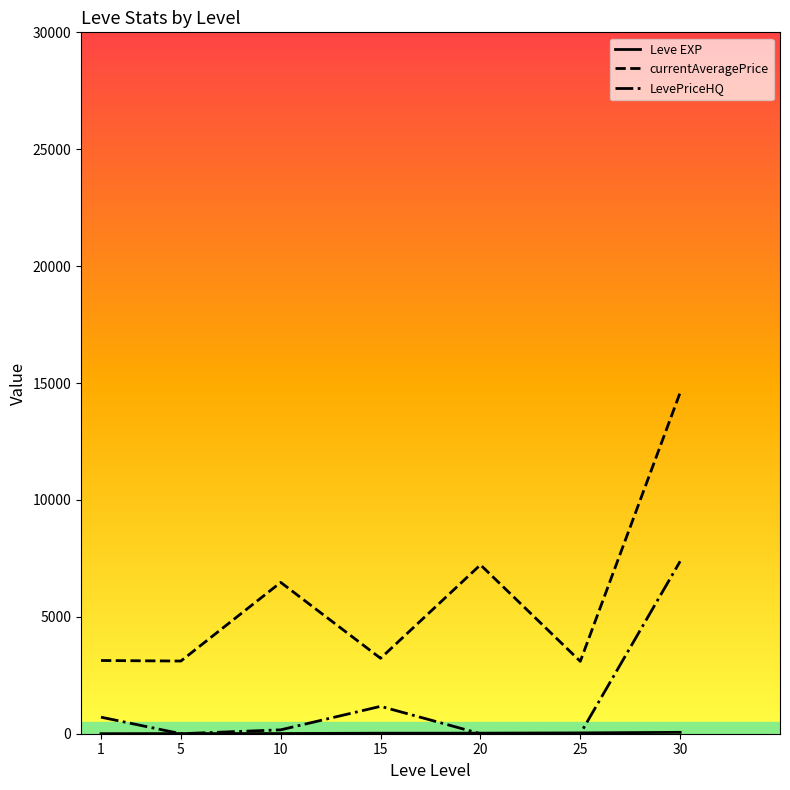

True or false: currentAveragePrice and LevePriceHQ cross at least once.

False